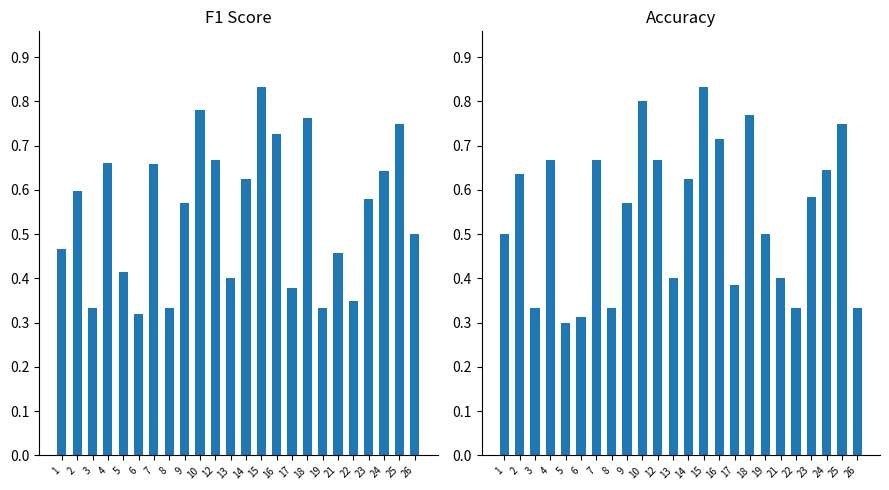

List the series in order of their overall mean, highest first.

f1, accuracy